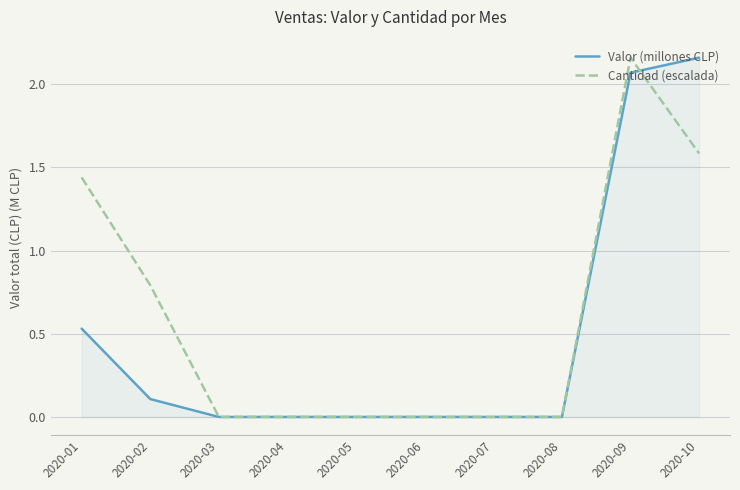

Which category has the highest value in the Cantidad (escalada) series?

2020-09